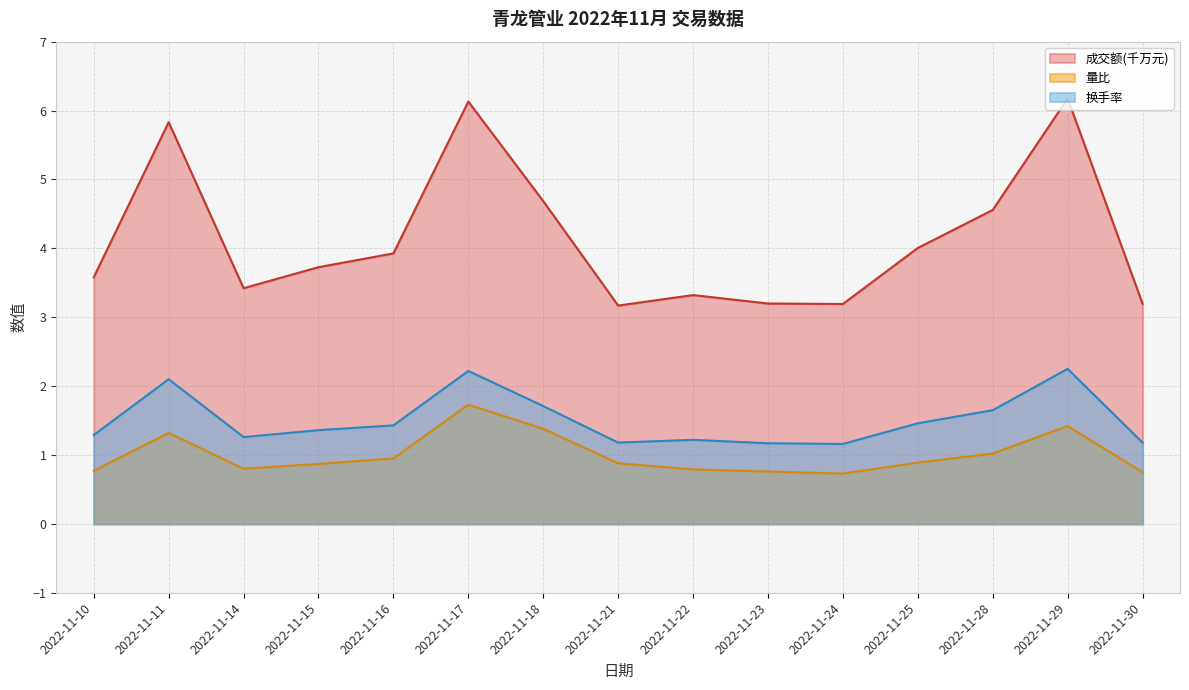

Which series has the largest total across all categories?

成交额(千万元)